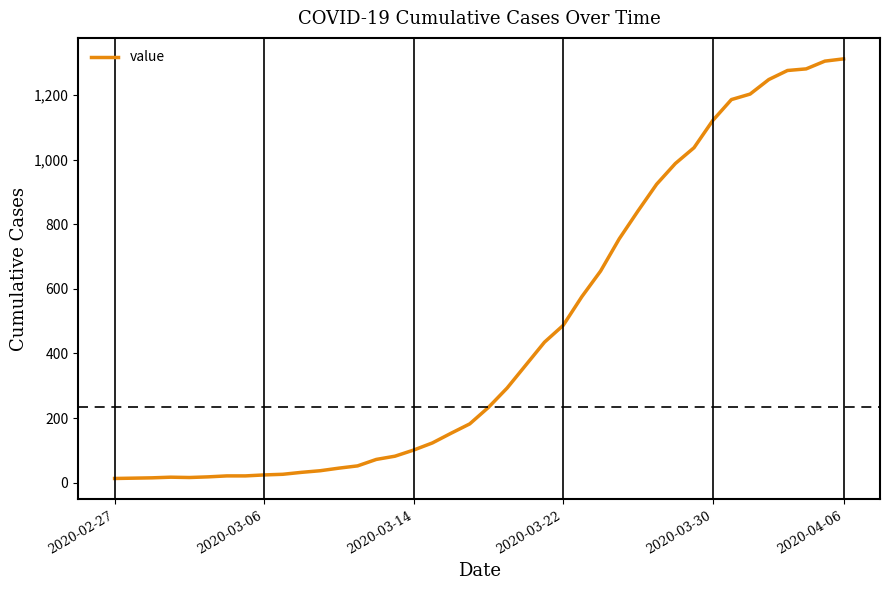

What is the maximum value shown in the chart?

1312